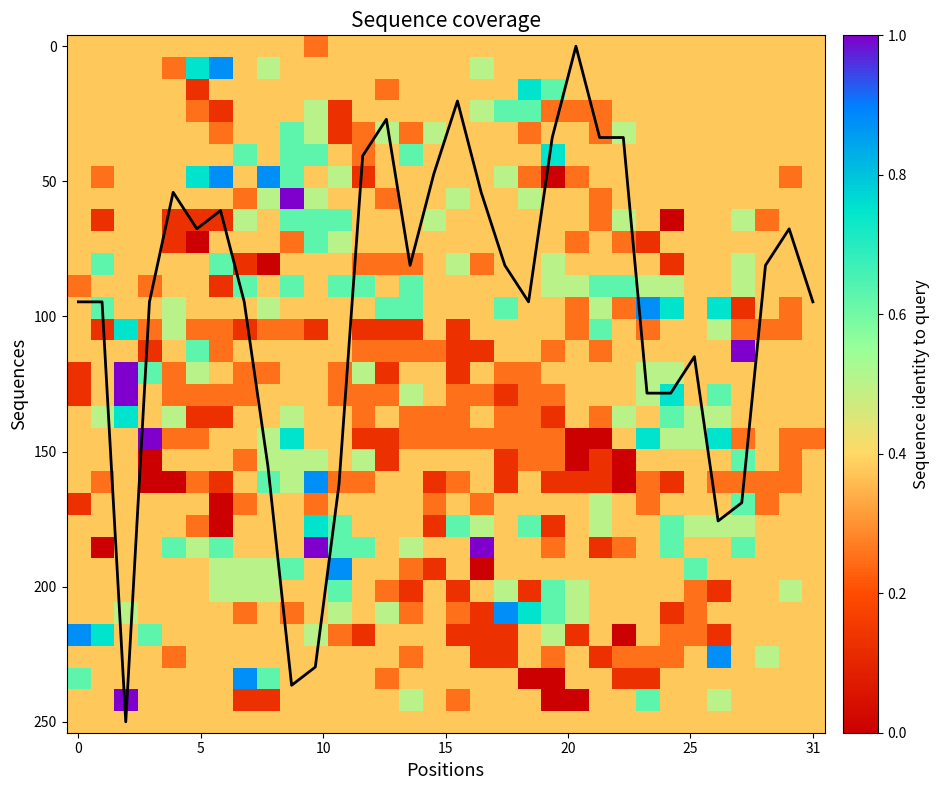

Which series has the widest spread of values?

mean coverage